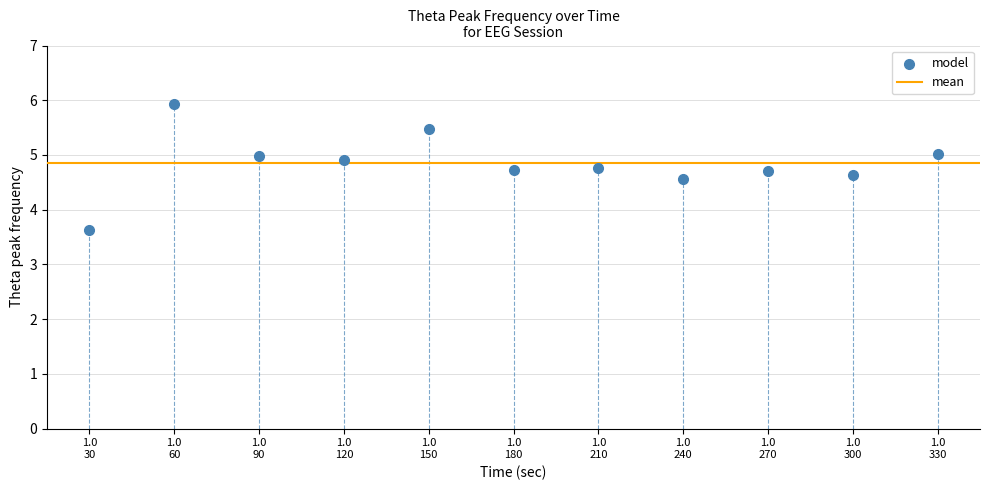

What is the average Y value?

4.8